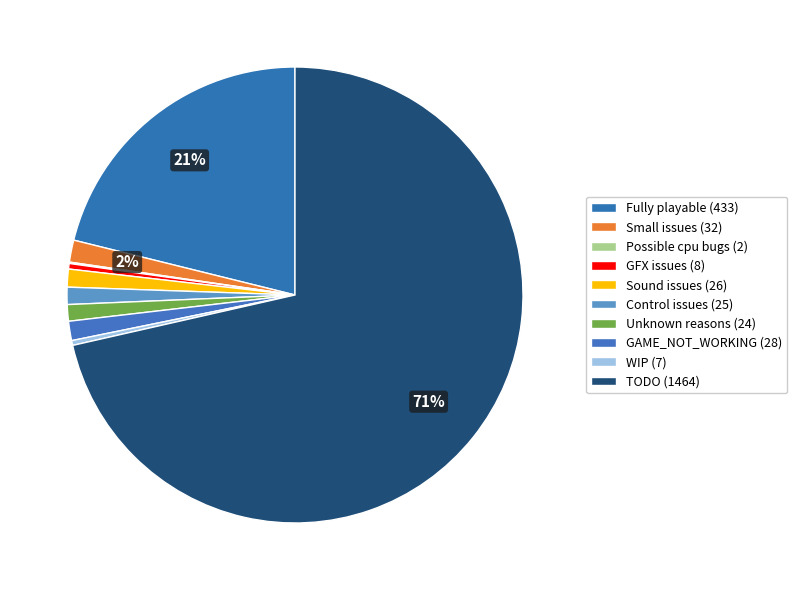

How many slices are in this pie chart?

10